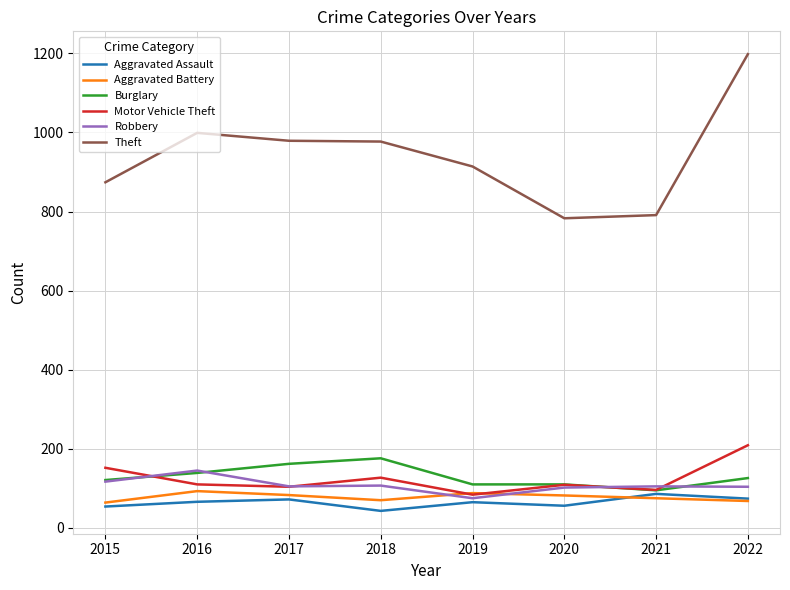

Does the chart display data point markers on the line(s)?

No